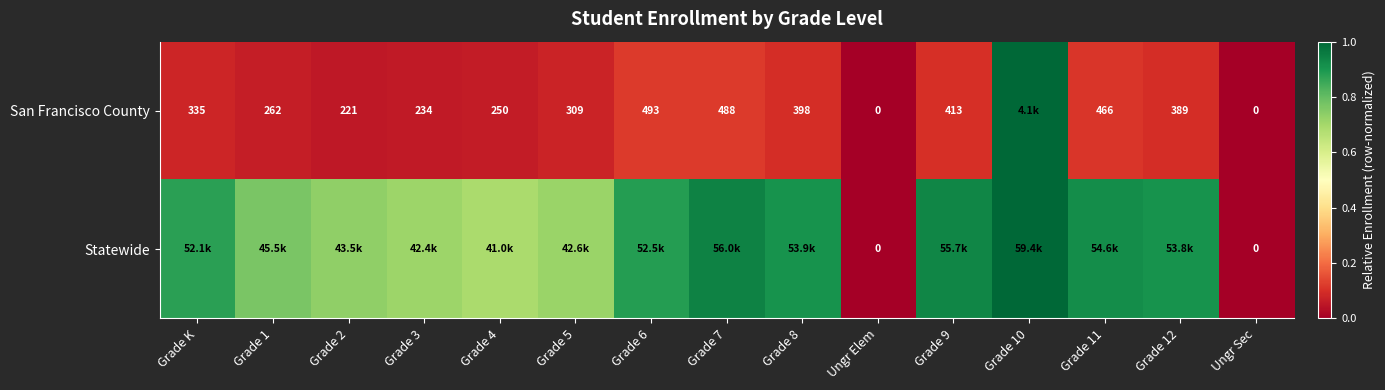

Which category has the lowest value across all series?

Ungr Elem